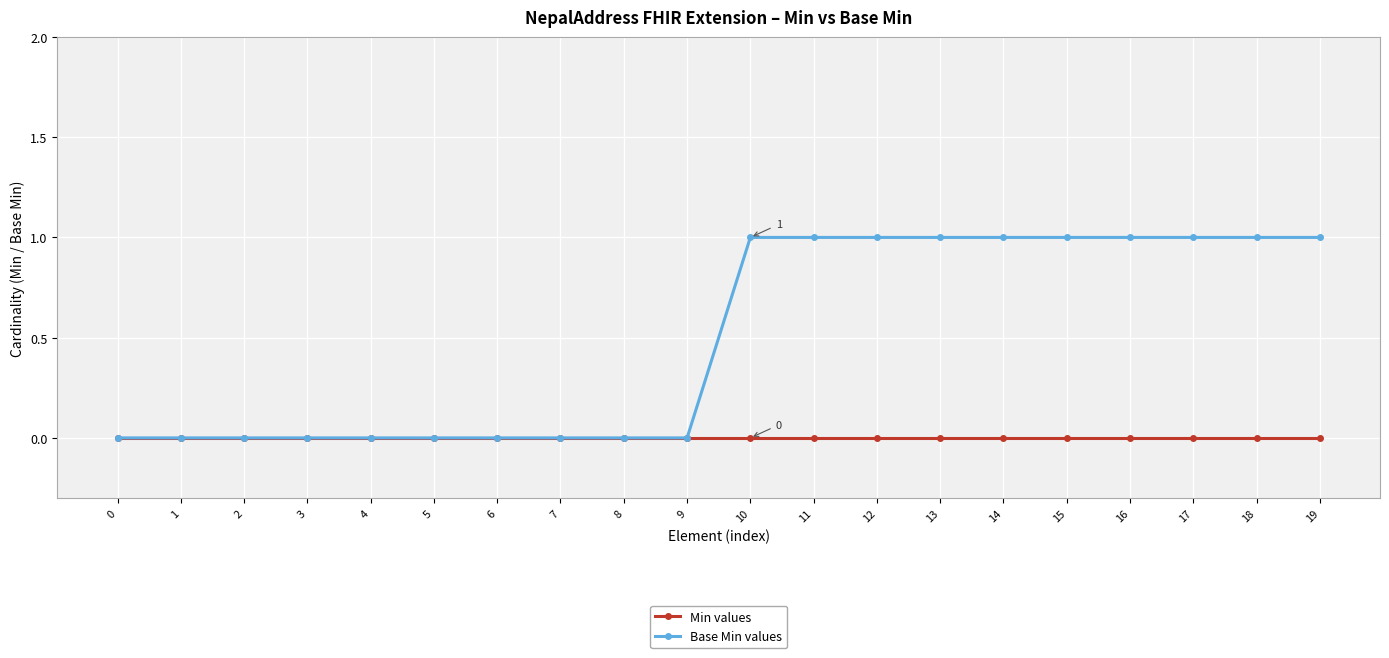

Which series has the largest total across all categories?

Base Min values